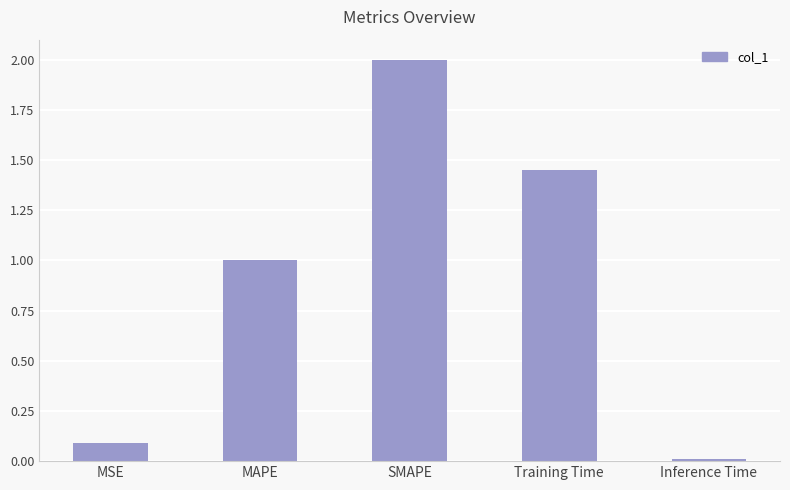

Which label corresponds to the smallest value in the chart?

Inference Time